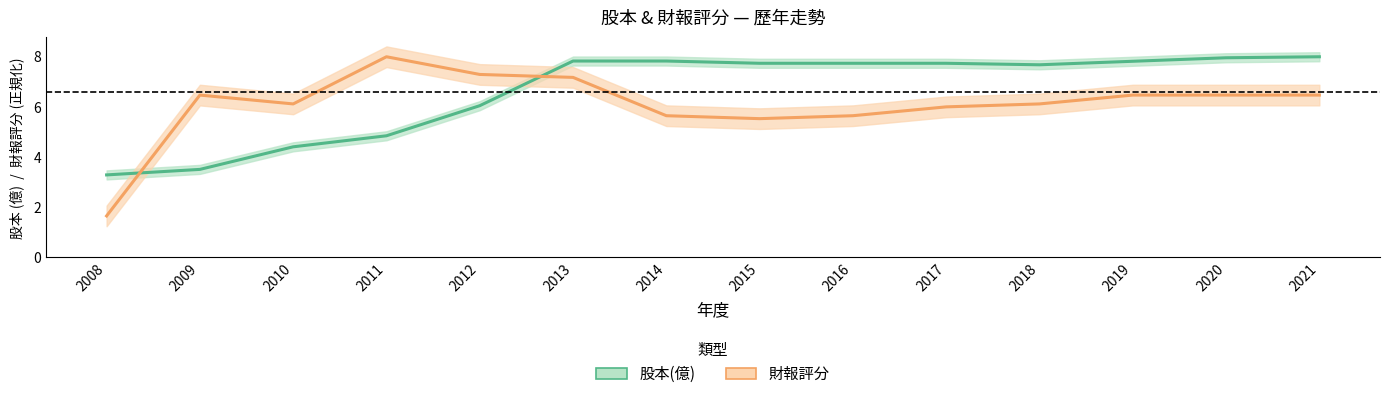

What is the difference between the second highest and minimum values in the 股本(億) series?

4.7